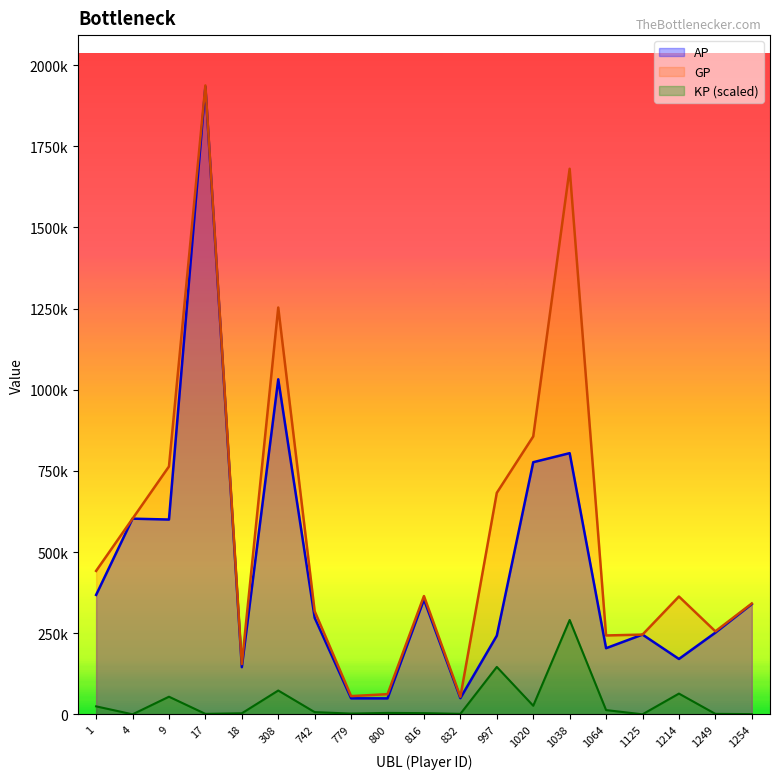

Reading left to right, transcribe all the data shown in this chart.

AP: 367882.0	602713.0	600043.0	1933345.0	145251.0	1032100.0	297401.0	49246.0	49030.0	353460.0	49778.0	242250.0	776654.0	804522.0	203670.0	245585.0	170483.0	251554.0	339456.0
GP: 441789.0	602713.0	763533.0	1937385.0	154772.0	1253185.0	317578.0	56092.0	62041.0	364318.0	54073.0	682321.0	856130.0	1680638.0	242913.0	245585.0	362898.0	255632.0	341302.0
KP: 24515.1	0.0	54229.4	1340.1	3158.1	73334.0	6692.7	2270.8	4316.0	3601.6	1424.5	145971.3	26362.3	290607.7	13016.9	0.0	63824.1	1352.7	612.5